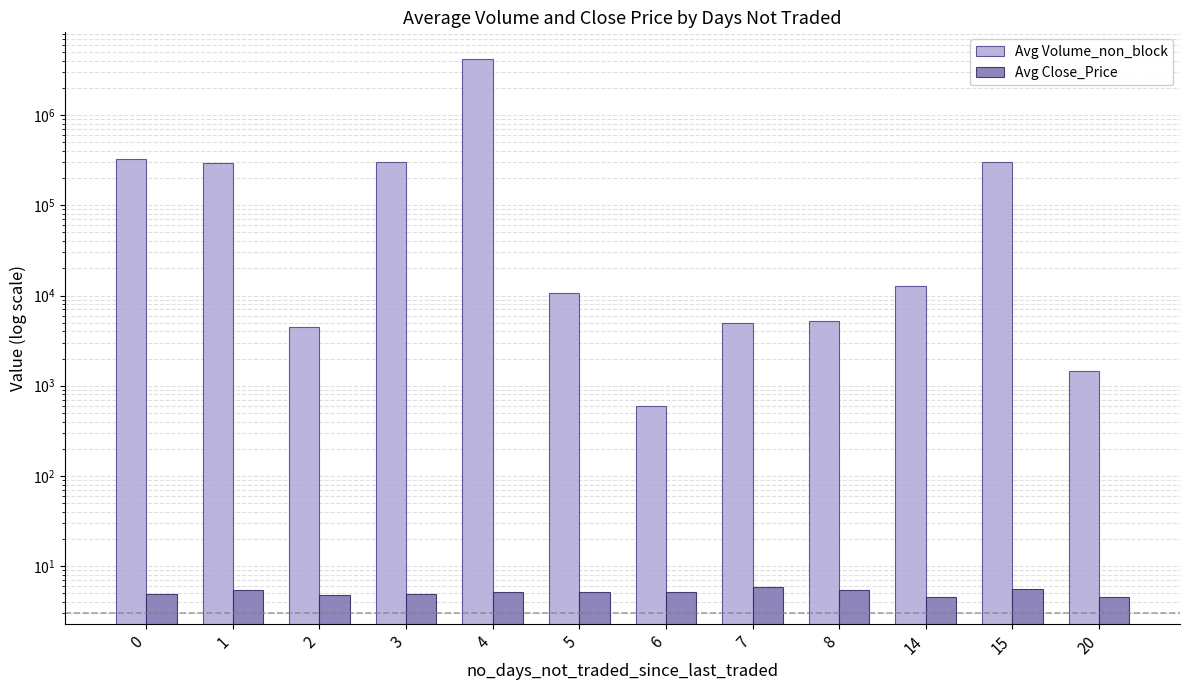

What is the difference between the Avg Close_Price values at 1 and 20?

0.8